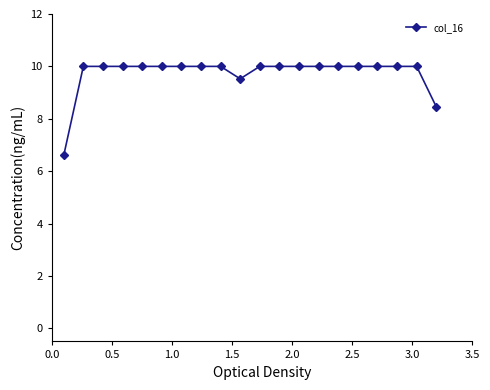

What is the sum of all values?

194.6